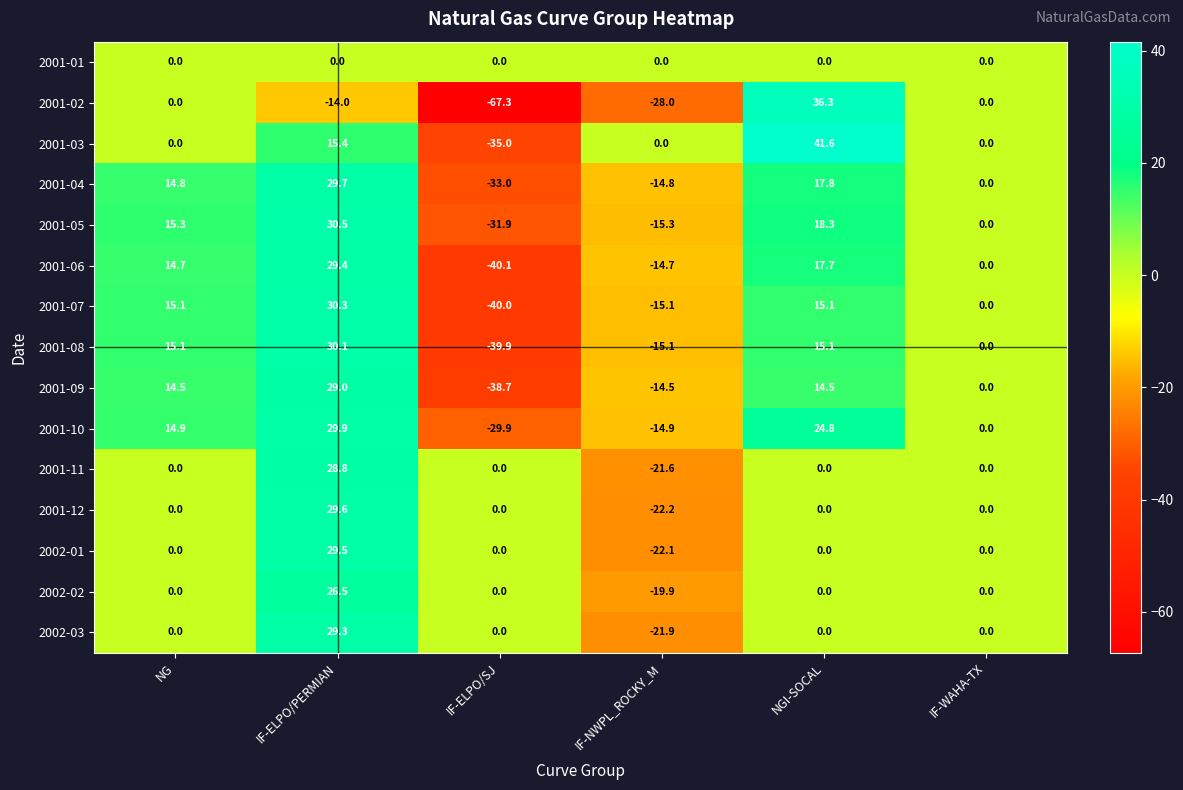

Is it true that 2001-02 equals 0.0 at IF-WAHA-TX?

True